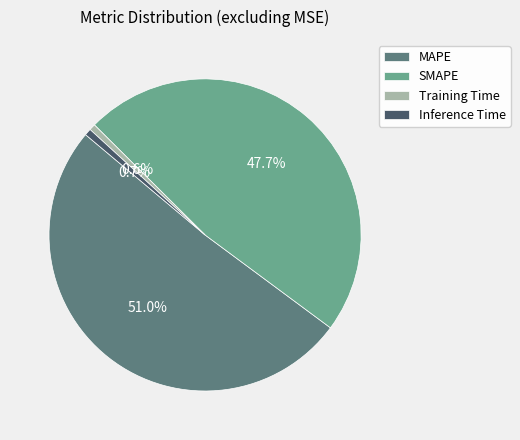

What is the largest slice in the pie chart?

MAPE